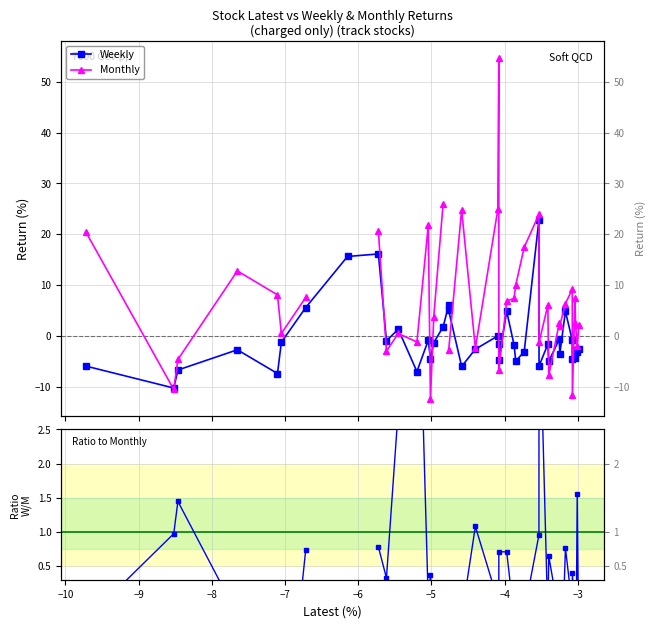

What is the value of the Weekly/Monthly point at the 20th from the left?

1.1